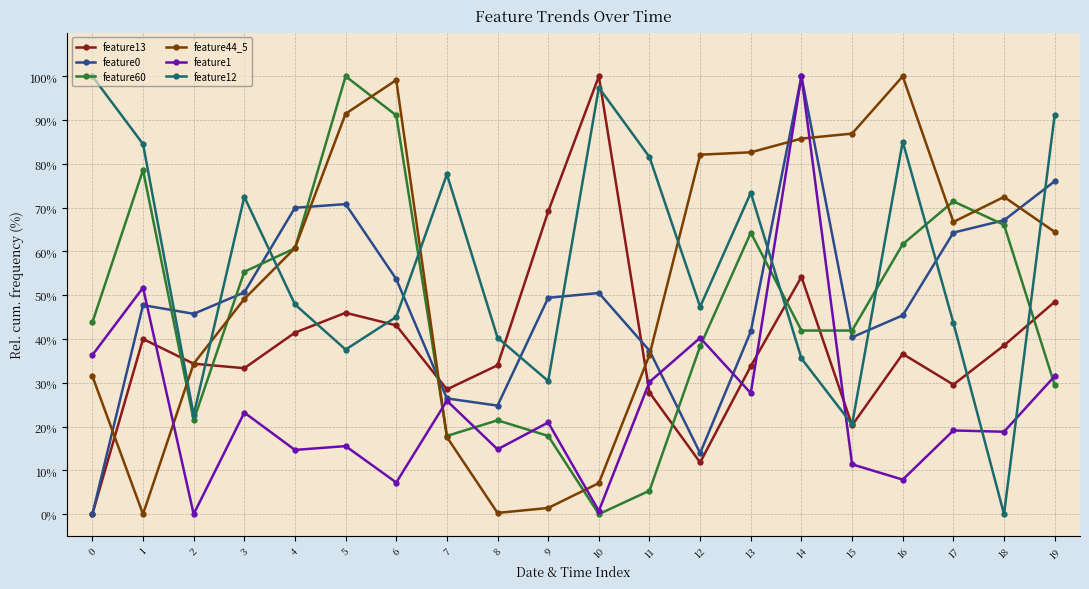

What is the difference between the highest and lowest values at 1?

84.5